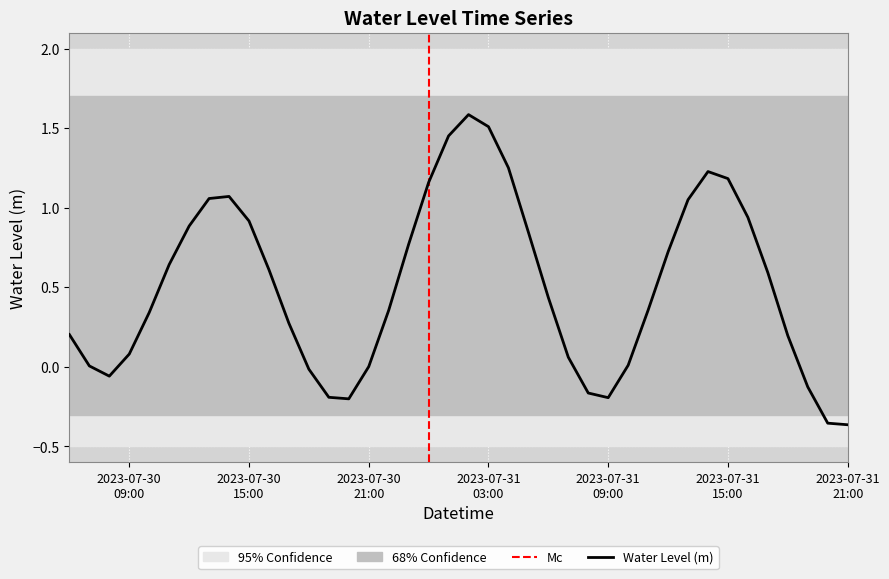

Reading right to left, transcribe all the data shown in this chart.

-0.4	-0.4	-0.1	0.2	0.6	0.9	1.2	1.2	1.1	0.7	0.4	0.0	-0.2	-0.2	0.1	0.4	0.8	1.3	1.5	1.6	1.5	1.2	0.8	0.4	0.0	-0.2	-0.2	-0.0	0.3	0.6	0.9	1.1	1.1	0.9	0.6	0.3	0.1	-0.1	0.0	0.2